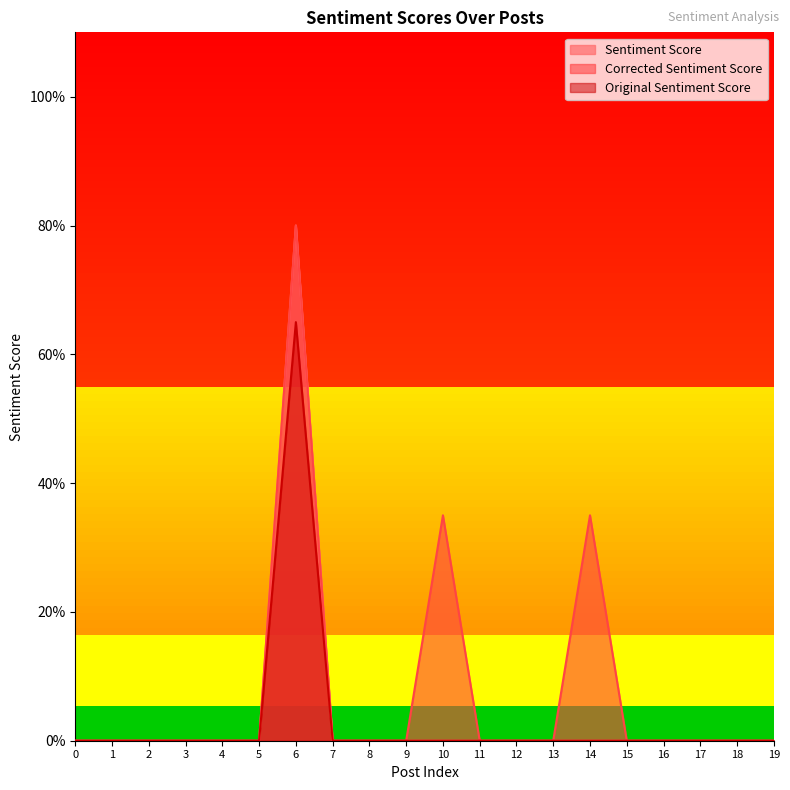

Rank the series at 6 from lowest to highest value.

Original Sentiment Score, Sentiment Score, Corrected Sentiment Score